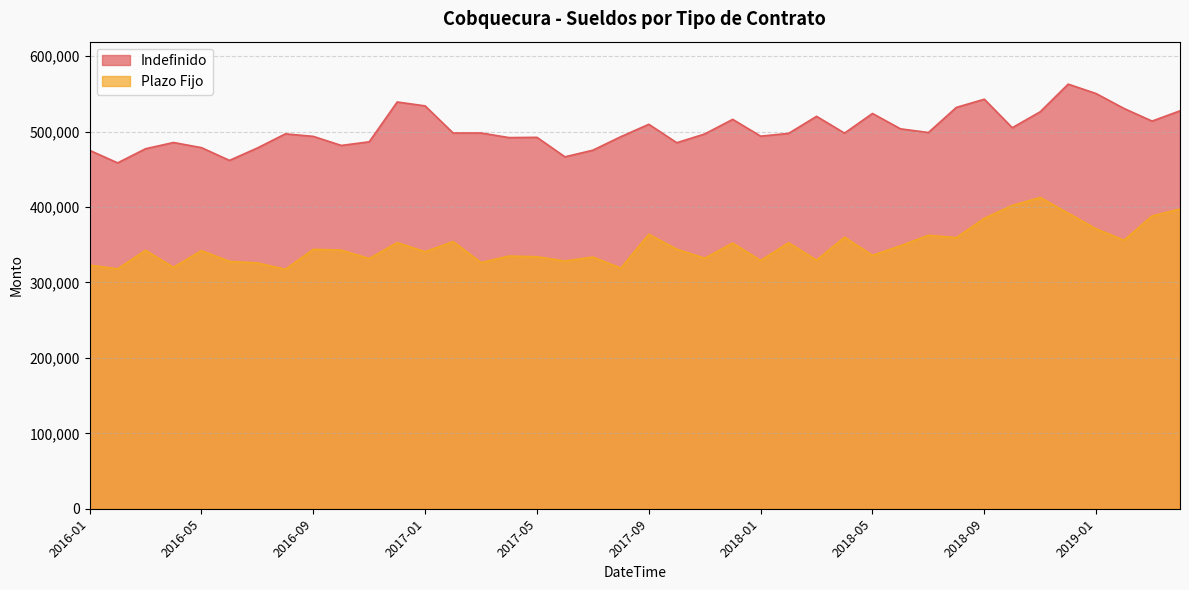

What is the value of the Indefinido point at the 4th from the left?

485521